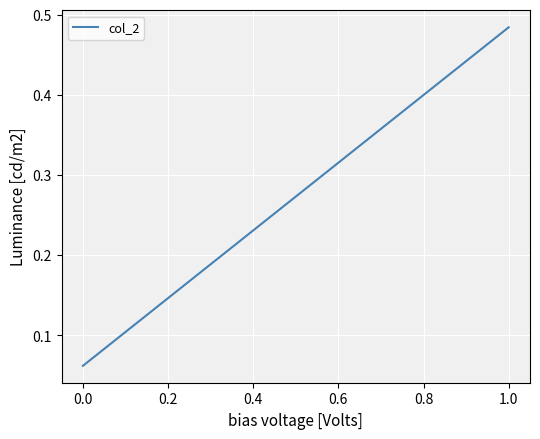

What is the difference between the maximum and minimum values?

0.4